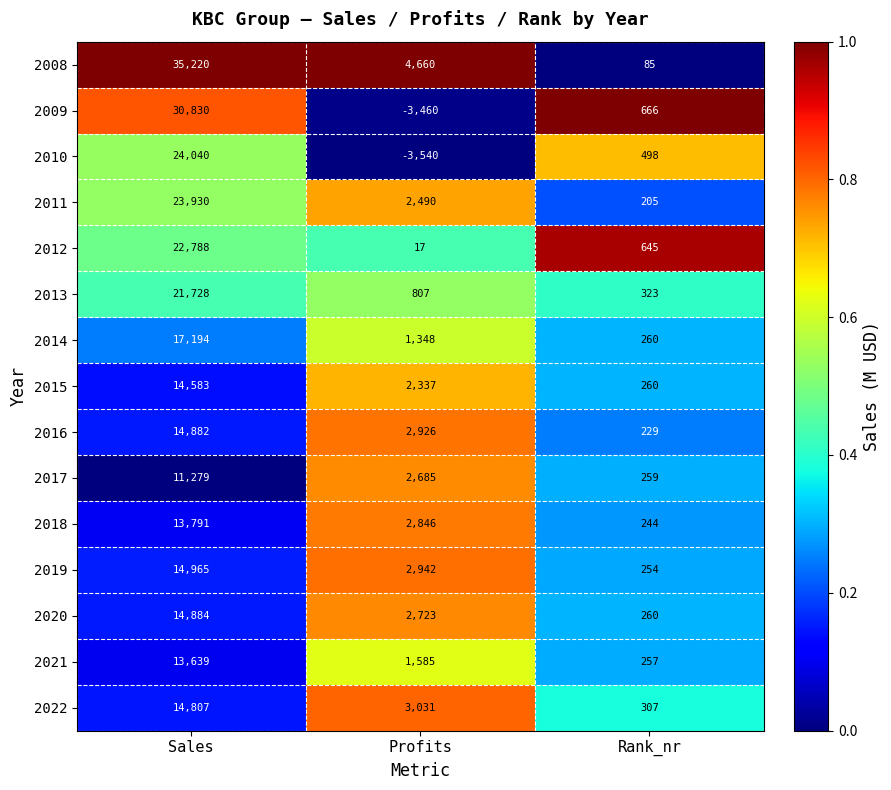

Is it true that 2016 equals 2926 at Profits?

True